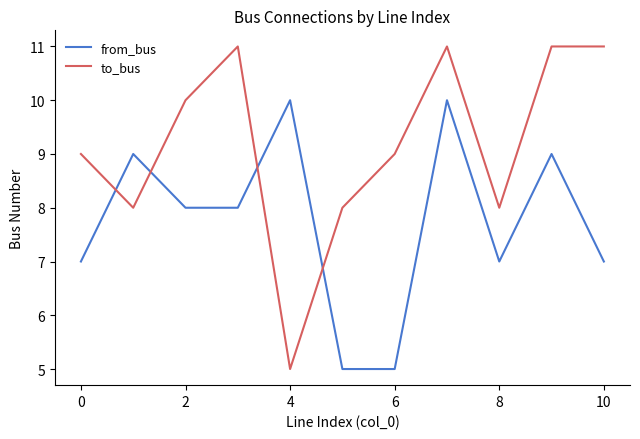

How many intersections are there between from_bus and to_bus?

4